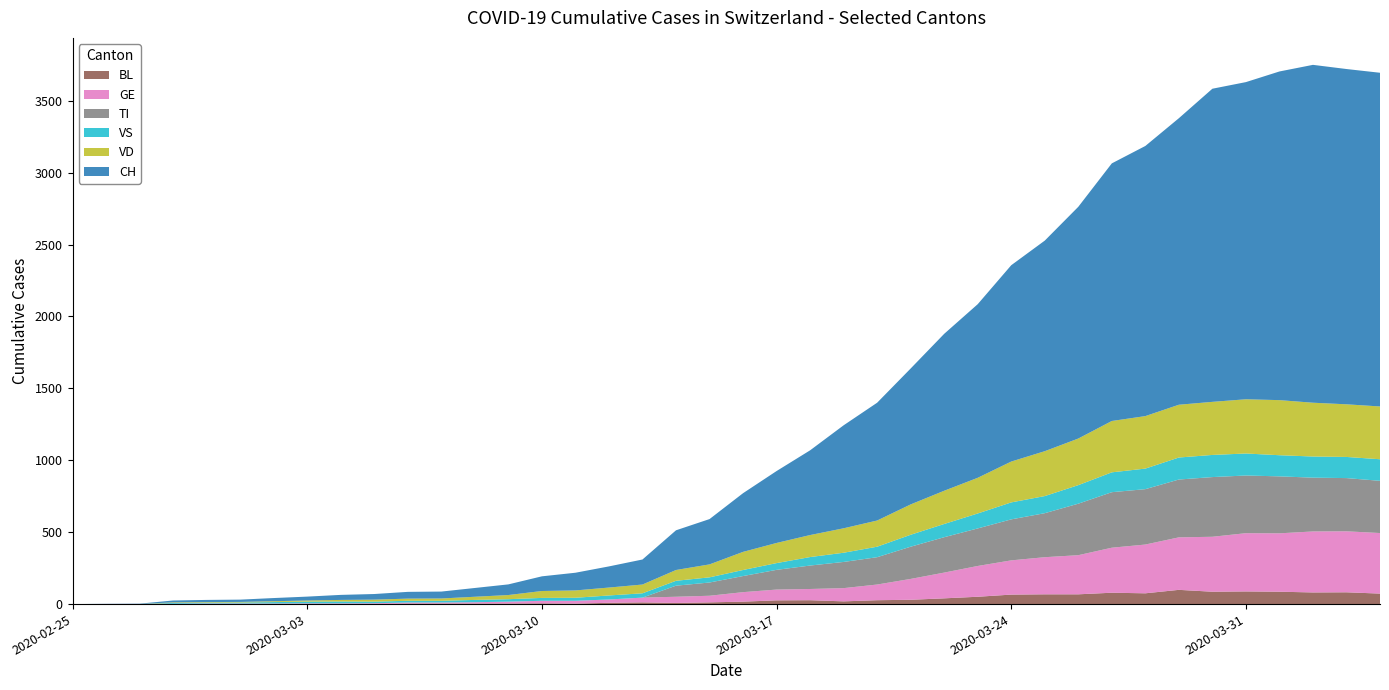

Reading right to left, transcribe all the data shown in this chart.

BL: 73	82	81	86	88	86	99	75	79	68	68	66	51	40	30	27	19	27	26	17	12	8	12	9	3	5	4	4	4	4	1	1	1	1	1	1	0	0	0	0
GE: 421	424	424	406	405	382	365	339	313	272	258	238	214	179	145	109	92	78	75	66	46	43	33	23	20	18	13	9	7	7	5	4	4	3	3	3	2	1	1	0
TI: 363	370	374	396	401	415	402	385	386	358	306	285	261	246	224	190	182	163	137	112	92	77	0	0	0	0	0	0	0	0	0	0	0	0	0	0	0	0	0	0
VD: 367	366	374	383	377	369	367	365	357	324	312	284	248	231	211	182	170	153	140	126	90	75	61	55	51	48	29	22	16	15	14	11	8	6	4	4	4	0	0	0
VS: 150	147	147	147	153	154	153	143	138	129	119	118	104	92	83	73	64	59	47	42	36	34	30	28	21	20	17	16	12	12	11	13	12	10	7	6	6	0	0	0
CH: 2320	2331	2349	2285	2205	2177	1992	1878	1791	1611	1464	1365	1207	1091	945	819	716	589	500	408	315	276	174	147	123	102	74	61	48	47	39	35	27	22	16	15	13	2	1	0